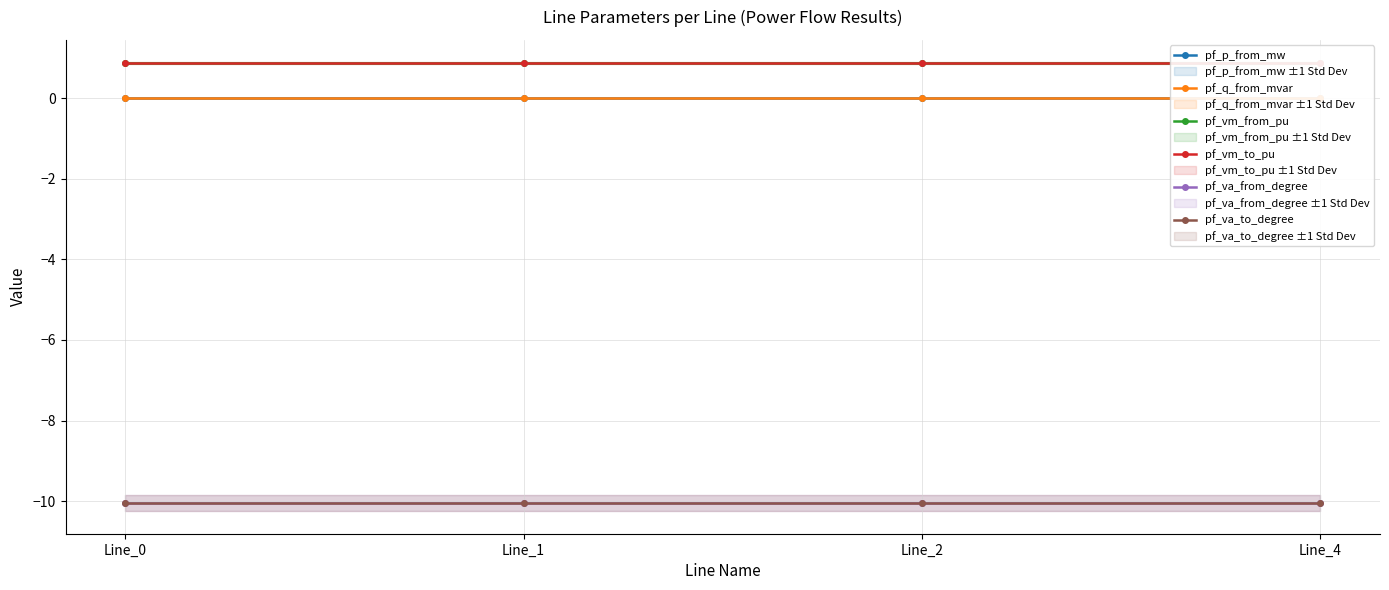

Is this an area chart (filled region under the line)?

No